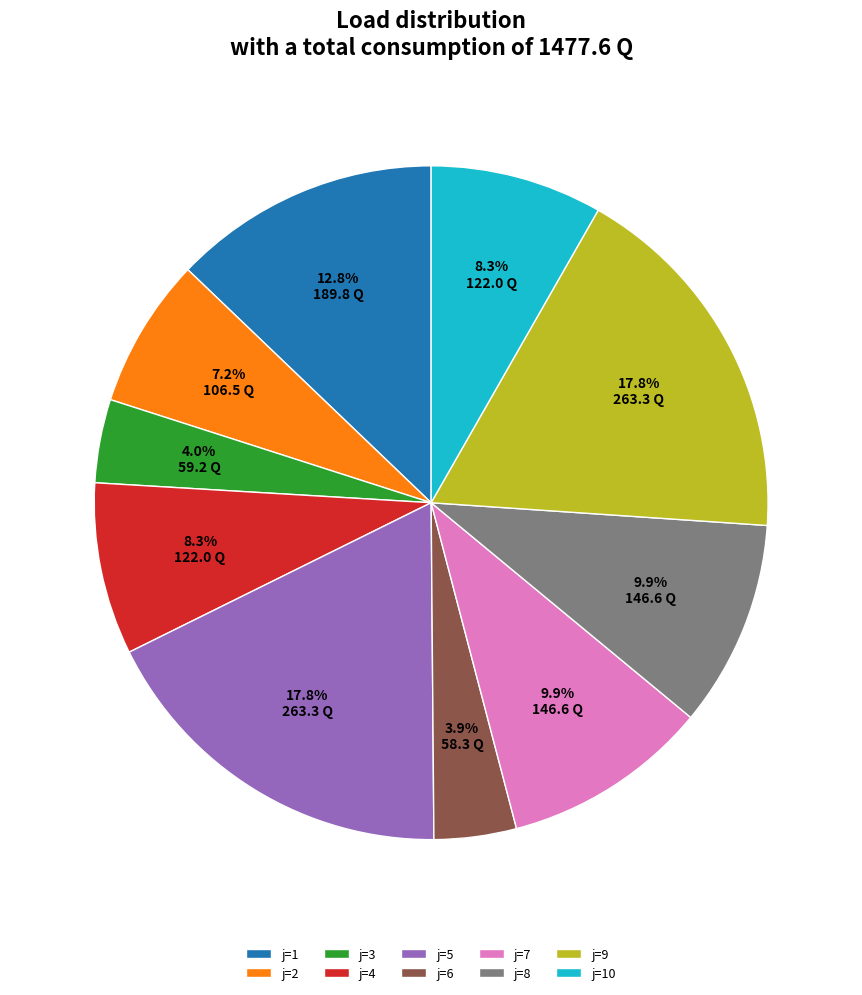

Is there a majority slice in this chart?

No